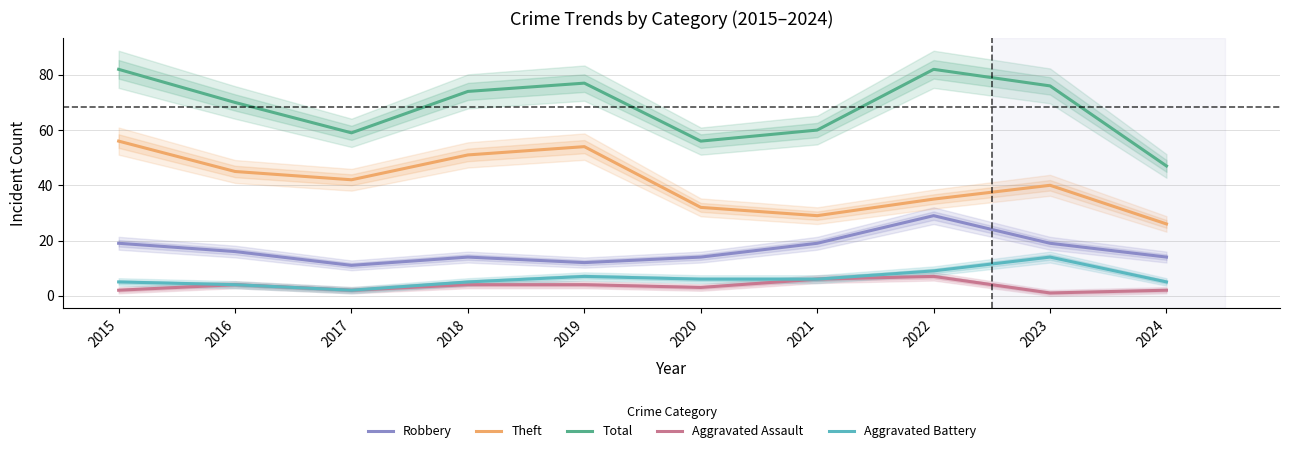

Where does the Theft series first go above 42?

2015